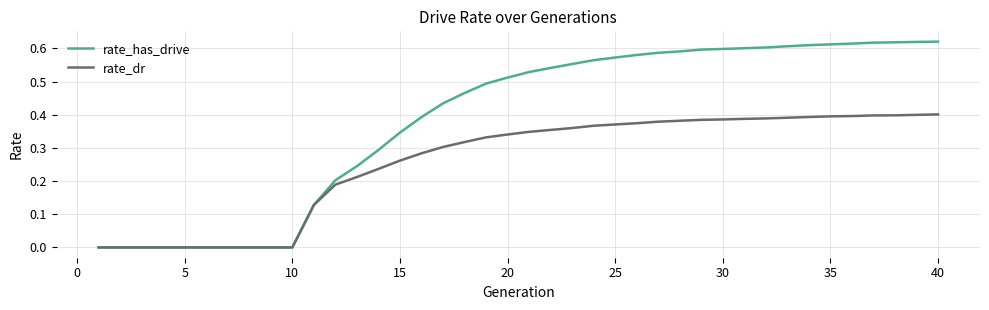

Rank the series by their average value, from highest to lowest.

rate_has_drive, rate_dr